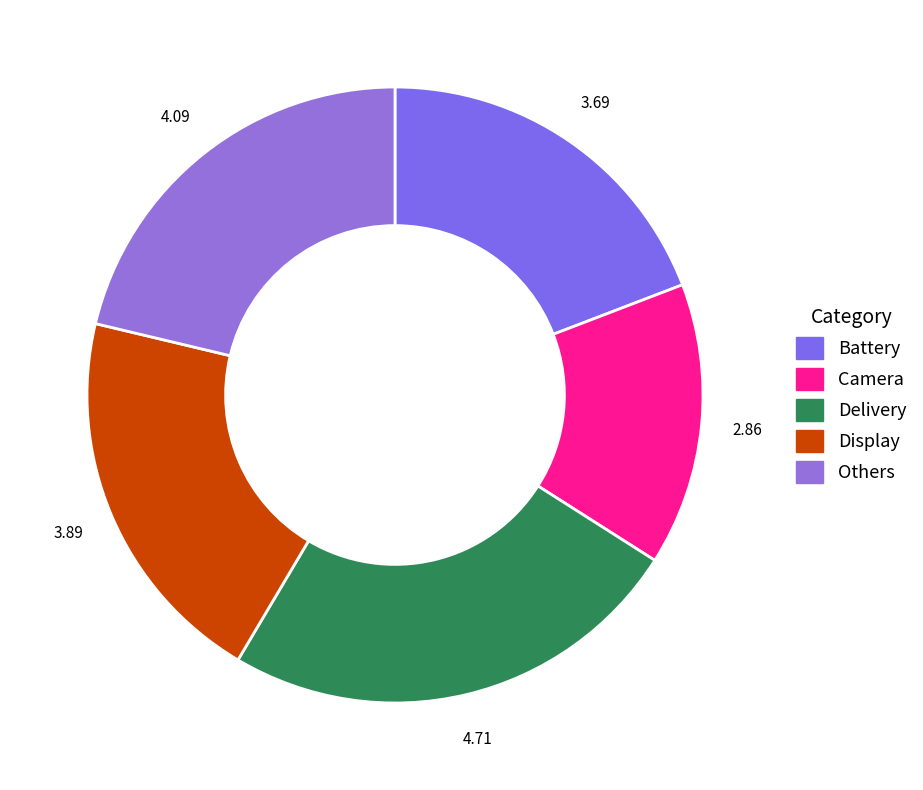

How many segments does this pie chart have?

5